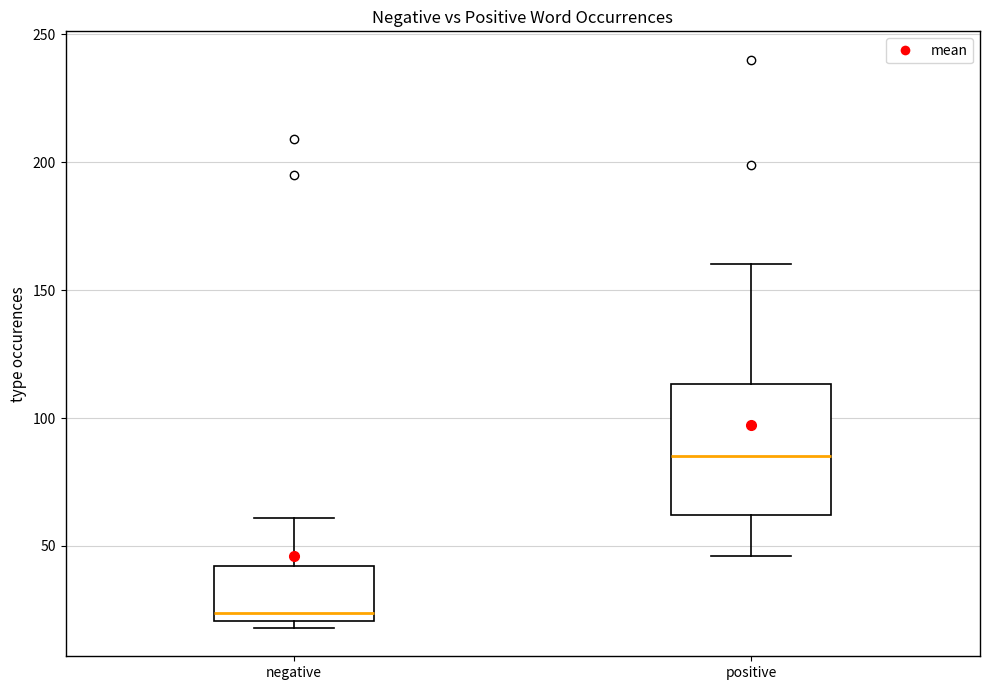

Which box's median line is the lowest?

negative